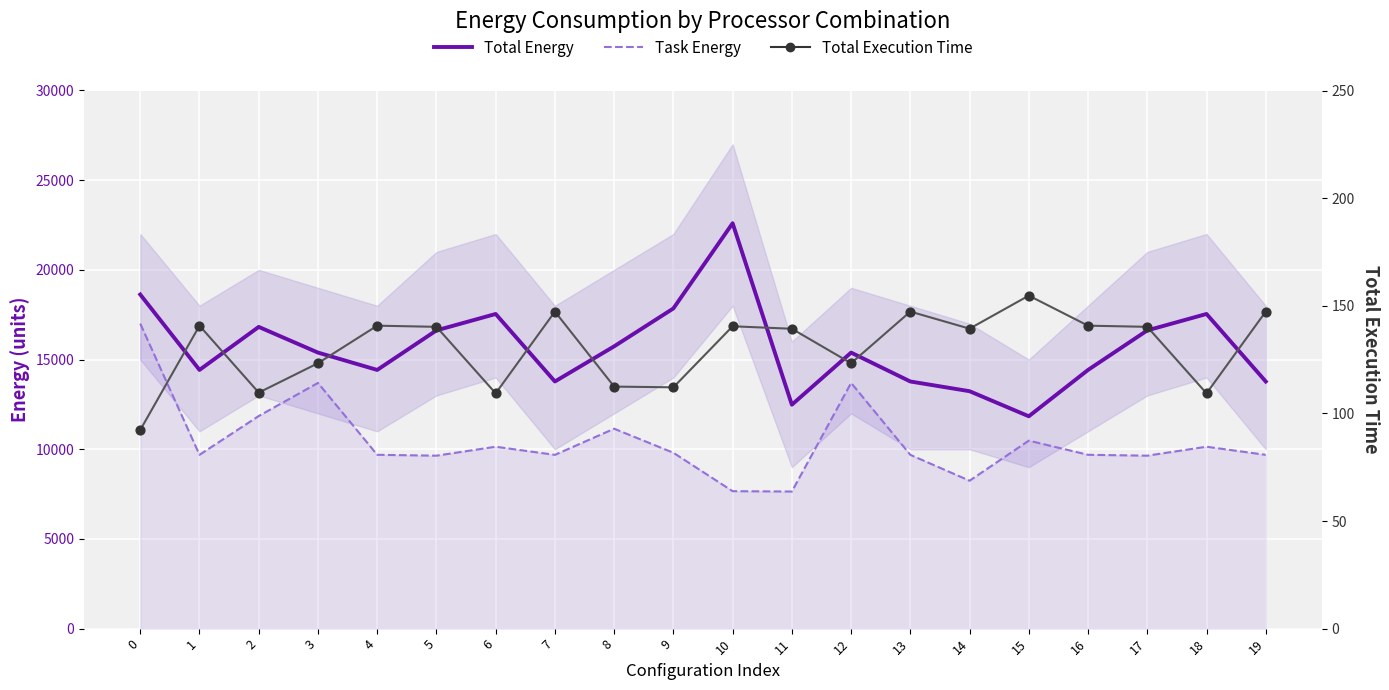

Which series contains the highest Y value?

Total Energy